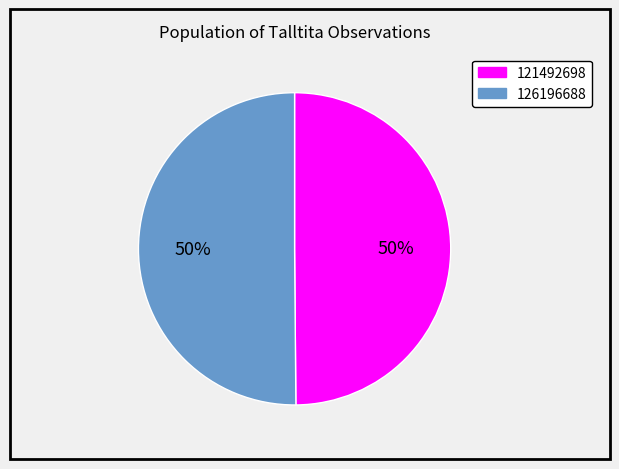

Approximately how many times larger is the value at 121492698 compared to 126196688?

1.0